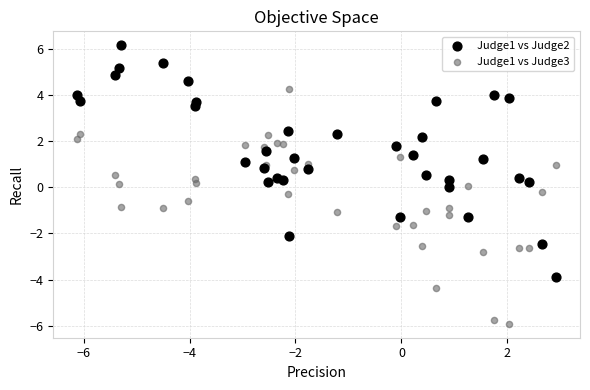

Which series contains the highest Y value?

Judge1 vs Judge2